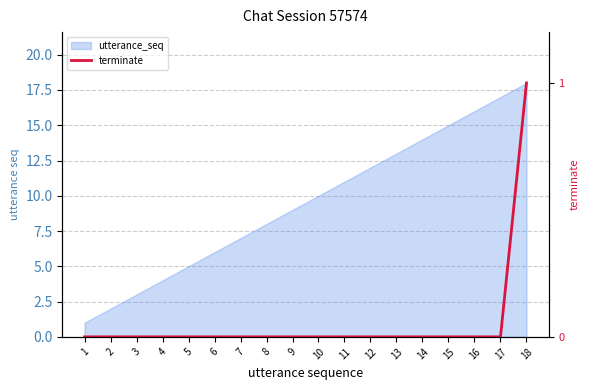

True or false: the data shows 0 at 10.

True